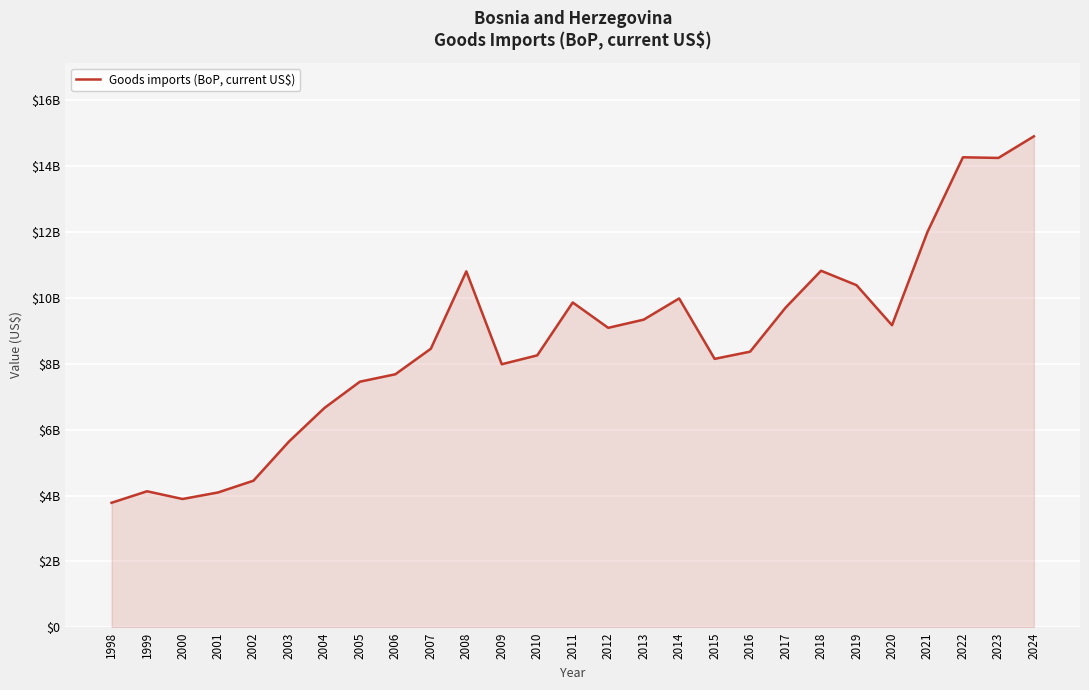

Does the chart display data point markers on the line(s)?

No